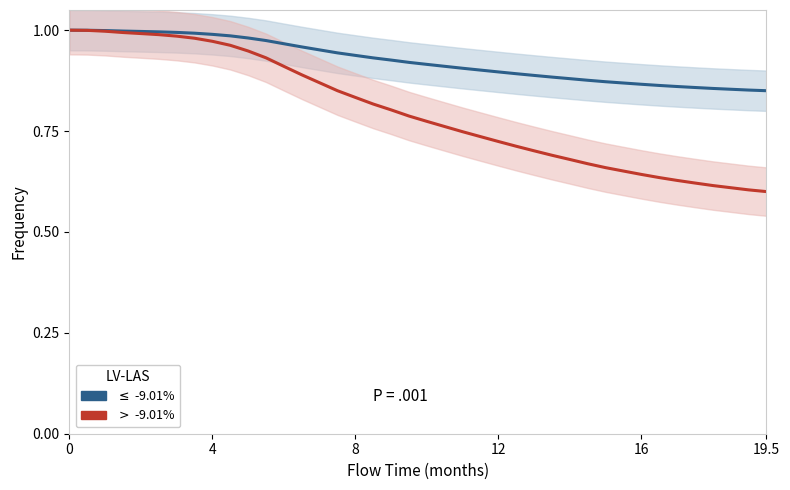

Rank the series by their maximum value, from highest to lowest.

$\leq$ -9.01%, $>$ -9.01%